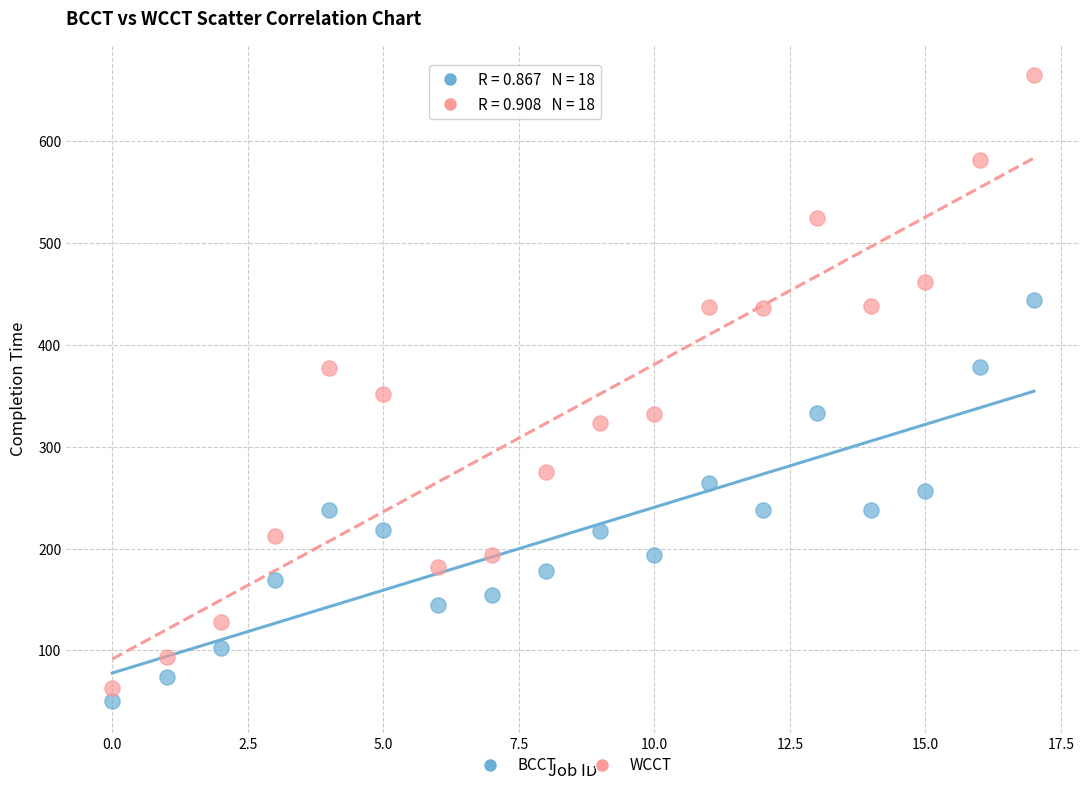

Which series has the widest spread of Y values?

WCCT